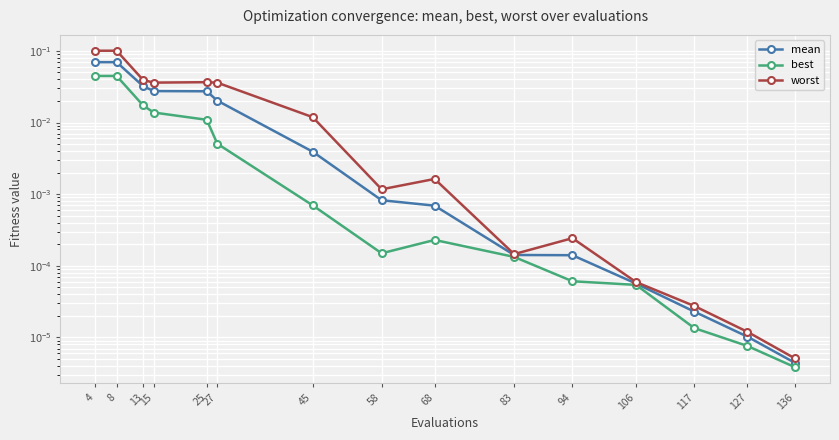

At which category does best reach its first local valley?

58